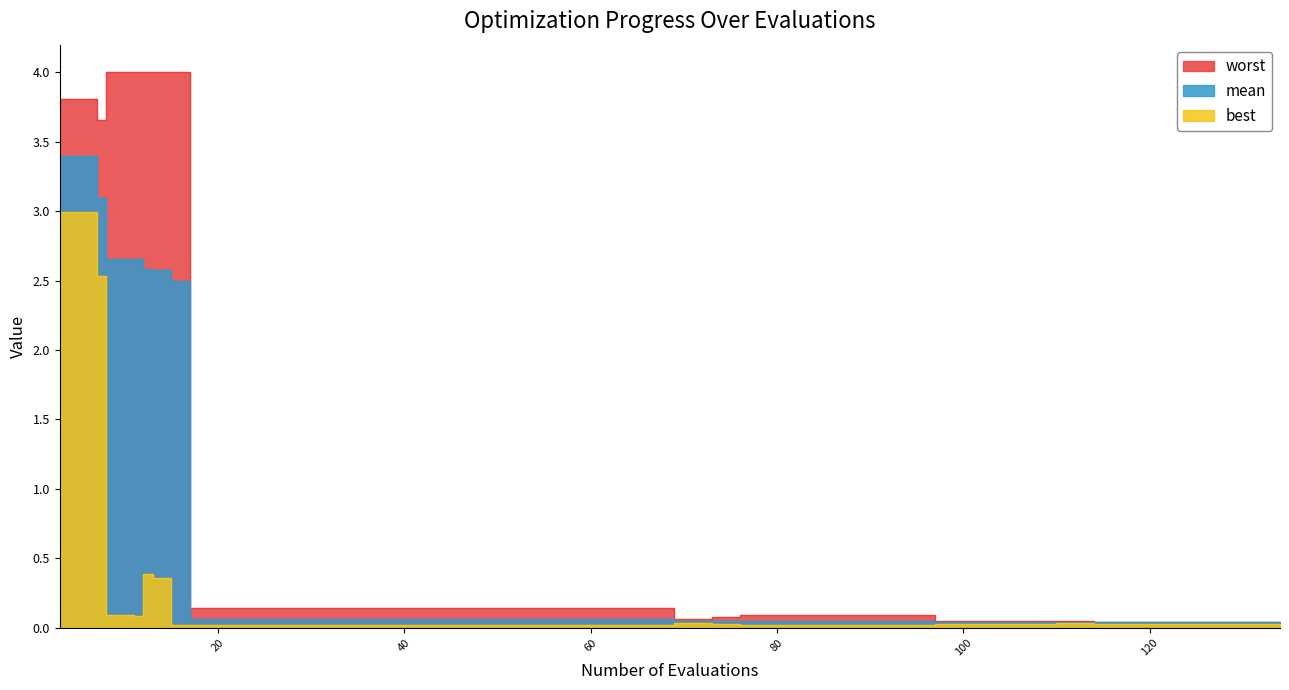

Reading left to right, what are all the values shown in this chart?

mean: 3.4	3.4	3.1	2.7	2.7	2.6	2.6	2.5	0.1	0.1	0.1	0.1	0.1	0.1	0.1	0.1	0.1	0.1	0.1	0.1	0.1	0.0	0.0	0.0	0.0	0.0	0.0	0.0	0.0	0.0	0.0	0.0	0.0	0.0	0.0	0.0	0.0	0.0	0.0	0.0
best: 3.0	3.0	2.5	0.1	0.1	0.4	0.4	0.0	0.0	0.0	0.0	0.0	0.0	0.0	0.0	0.0	0.0	0.0	0.0	0.0	0.0	0.0	0.0	0.0	0.0	0.0	0.0	0.0	0.0	0.0	0.0	0.0	0.0	0.0	0.0	0.0	0.0	0.0	0.0	0.0
worst: 3.8	3.8	3.7	4.0	4.0	4.0	4.0	4.0	0.1	0.1	0.1	0.1	0.1	0.1	0.1	0.1	0.1	0.1	0.1	0.1	0.1	0.1	0.1	0.1	0.1	0.1	0.1	0.1	0.1	0.0	0.0	0.0	0.0	0.0	0.0	0.0	0.0	0.0	0.0	0.0